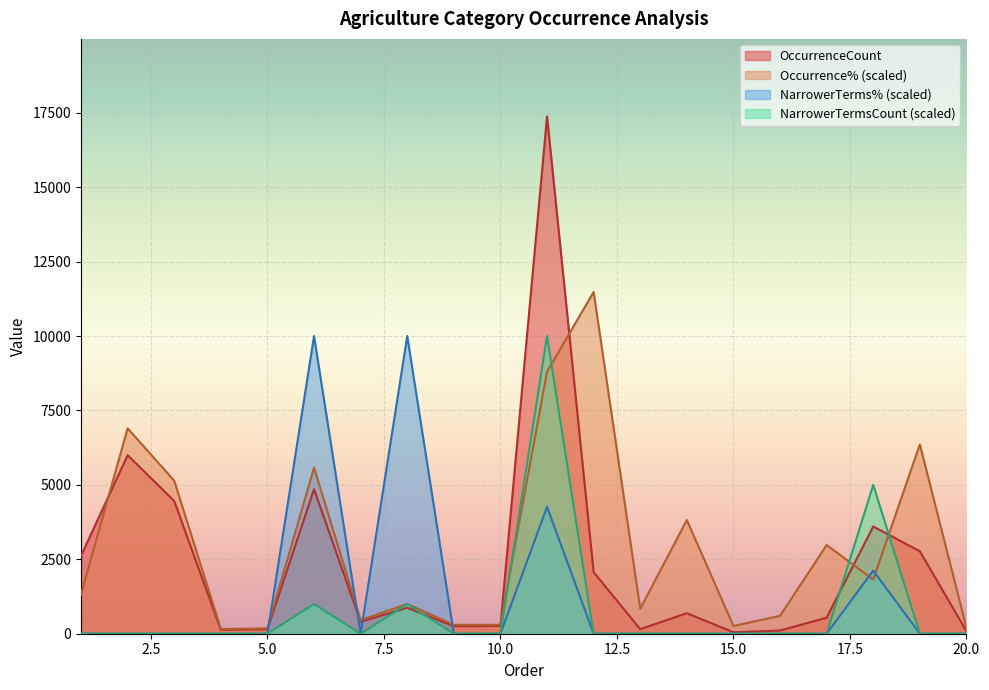

What are all the series names shown in the legend?

OccurrenceCount, Occurrence% (scaled), NarrowerTerms% (scaled), NarrowerTermsCount (scaled)